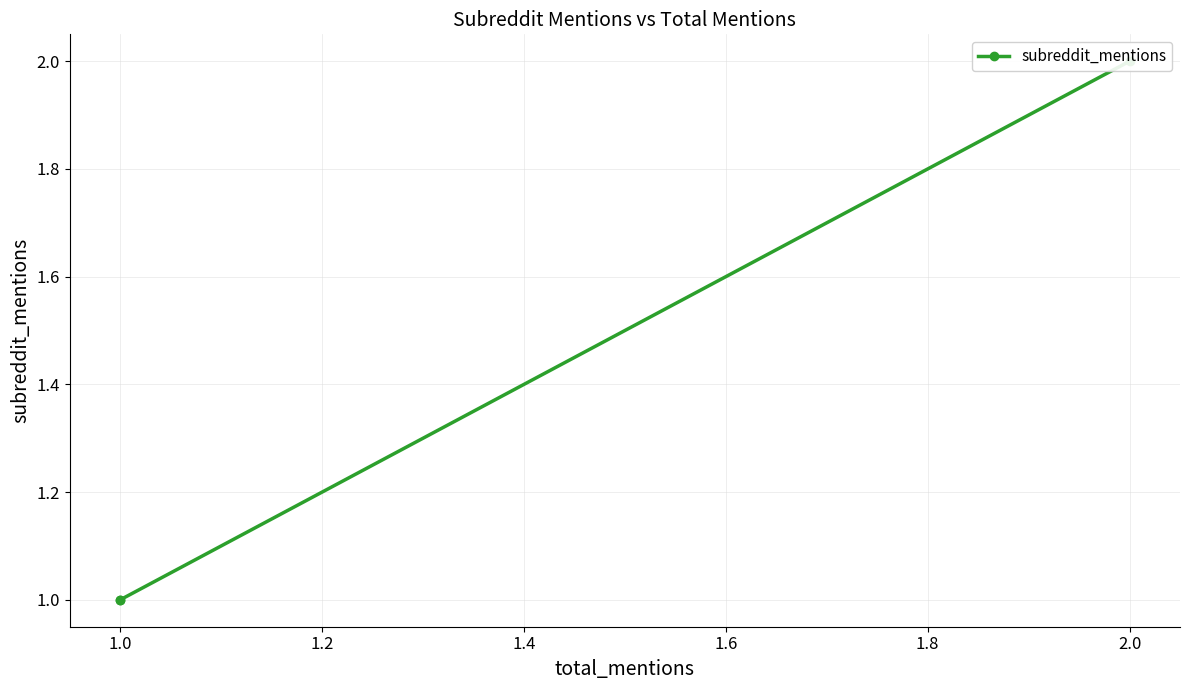

The value at 1.0 is 0. True or false?

False